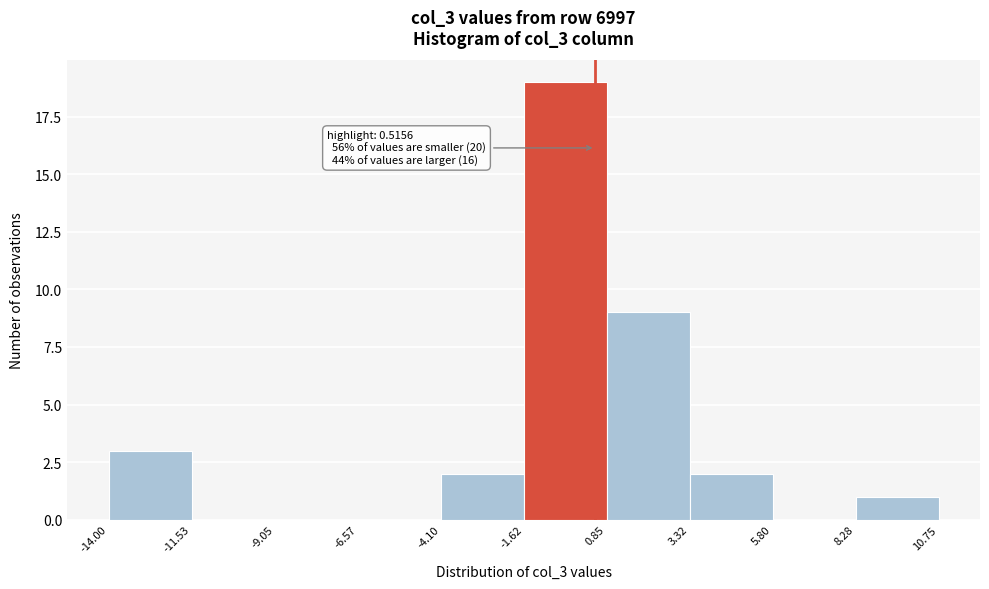

Which range on the x-axis has the tallest bar?

-1.62 to 0.85